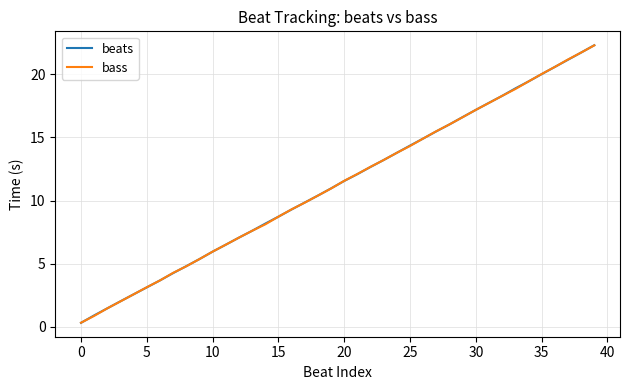

What is the maximum value for bass?

22.3